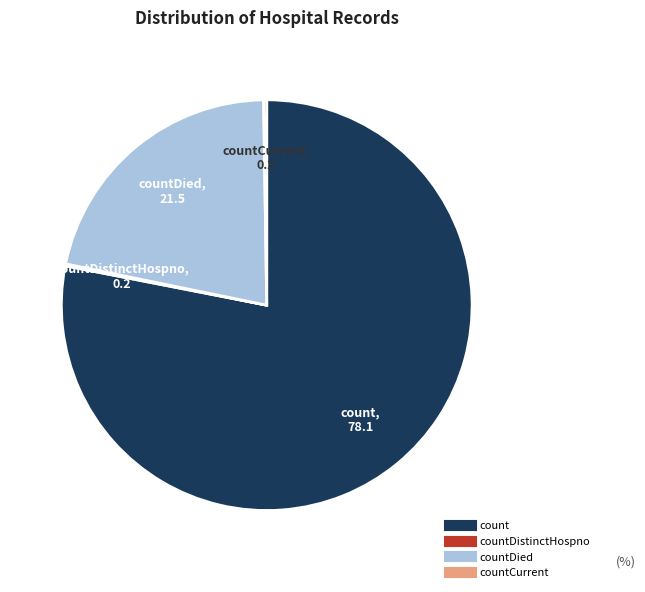

Is there a majority slice in this chart?

Yes